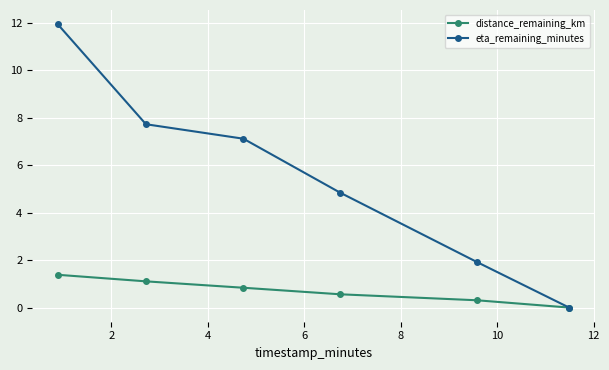

How many distinct data groups are displayed?

2